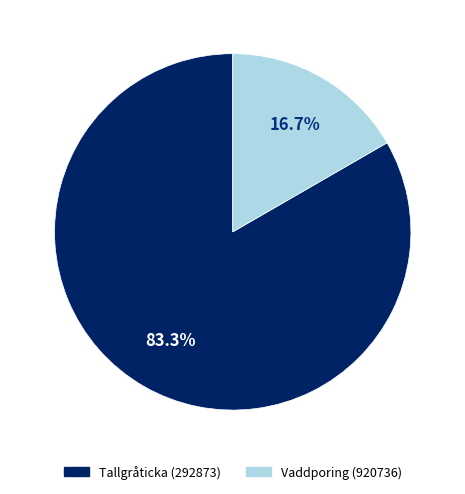

Which has a higher value, Vaddporing (920736) or Tallgråticka (292873)?

Tallgråticka (292873)